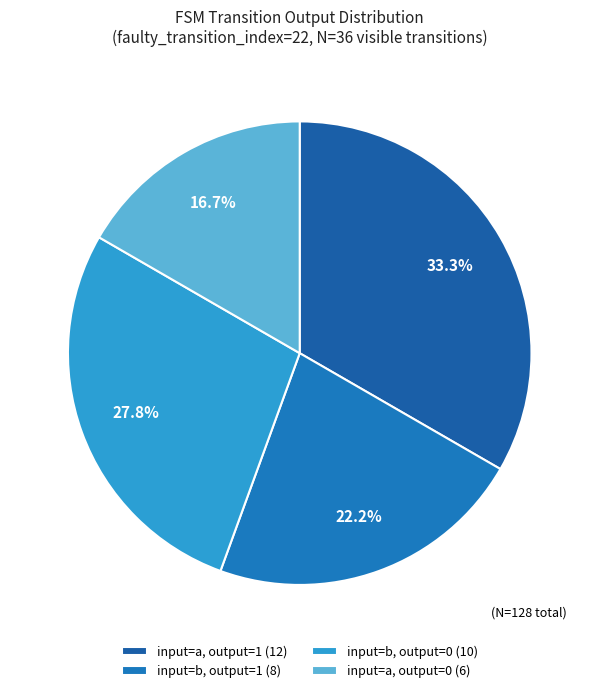

Count the number of slices in the pie.

4